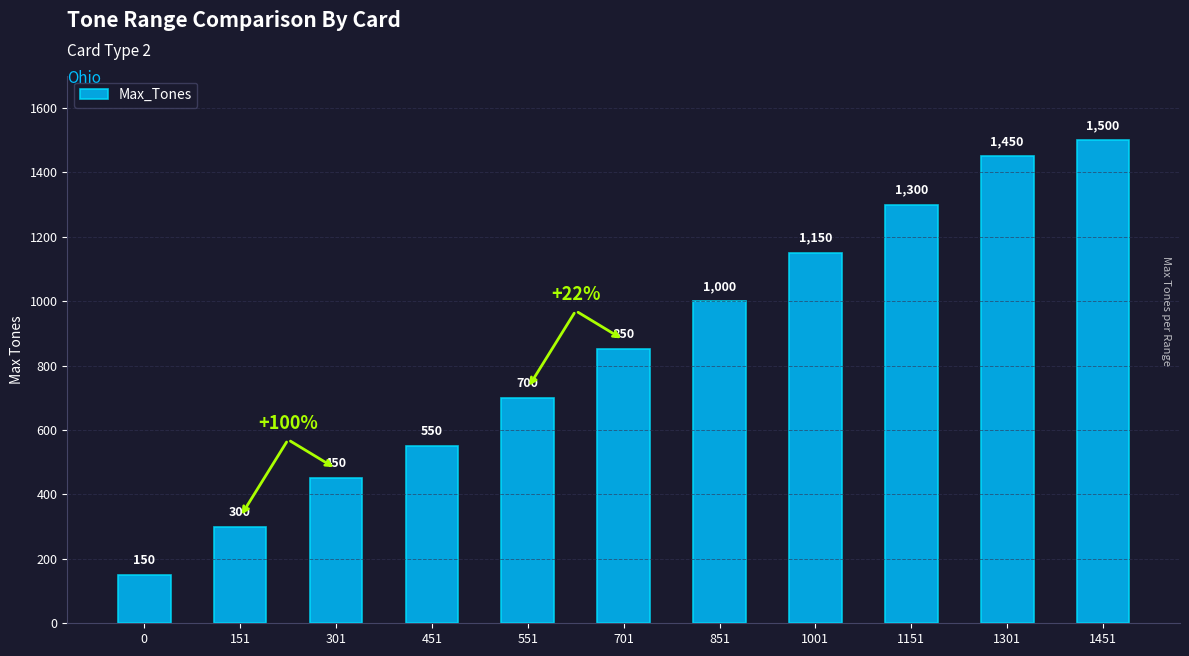

Reading left to right, transcribe all the data shown in this chart.

150	300	450	550	700	850	1000	1150	1300	1450	1500